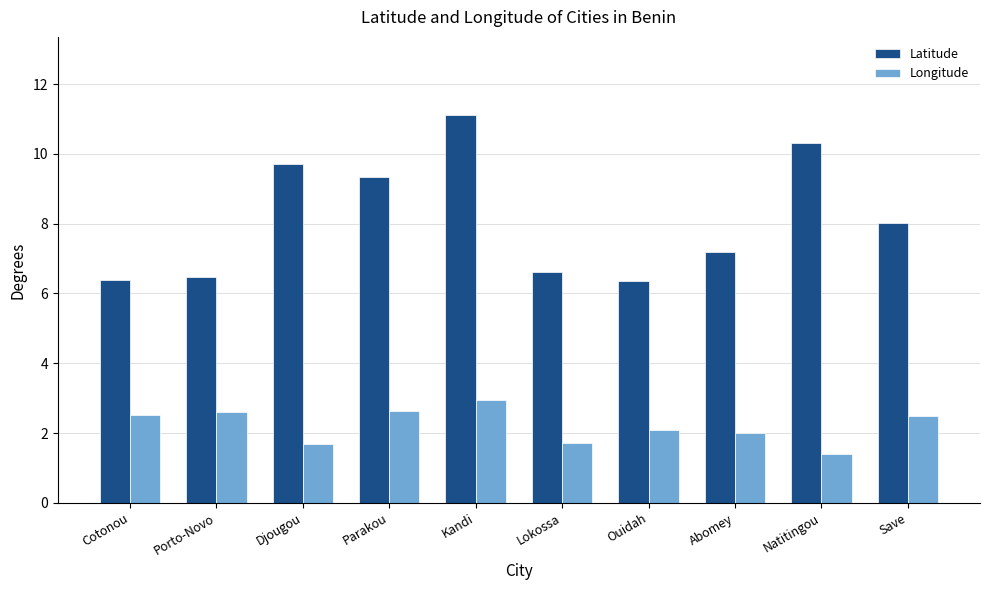

At which category is the sum across all series the highest?

Kandi